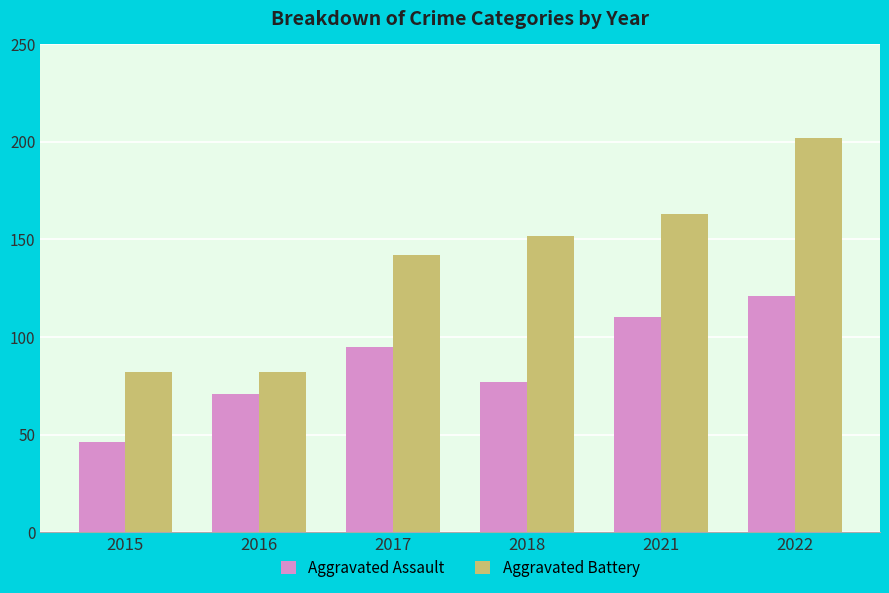

Which series changed the most between 2017 and 2021?

Aggravated Battery